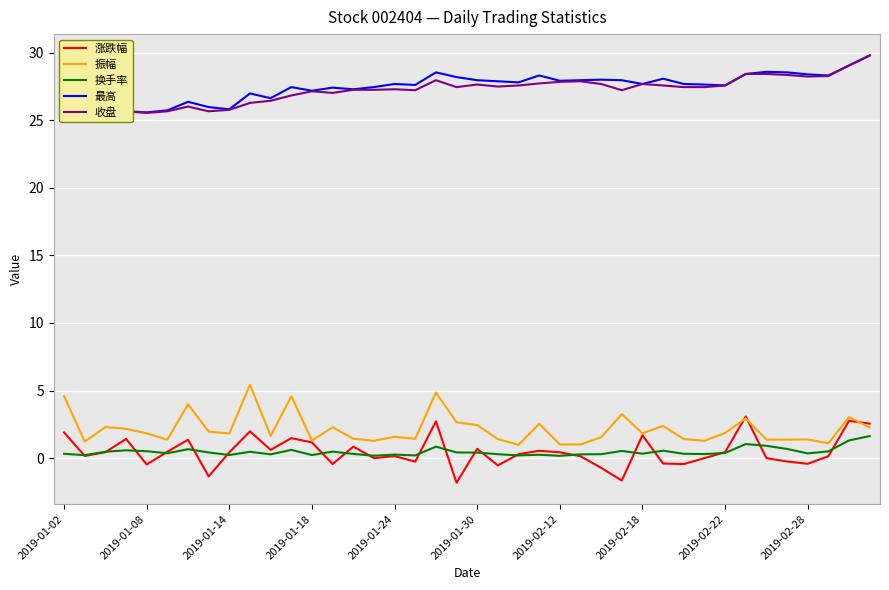

The 换手率 series shows 0.3 at 2019-02-18. True or false?

True